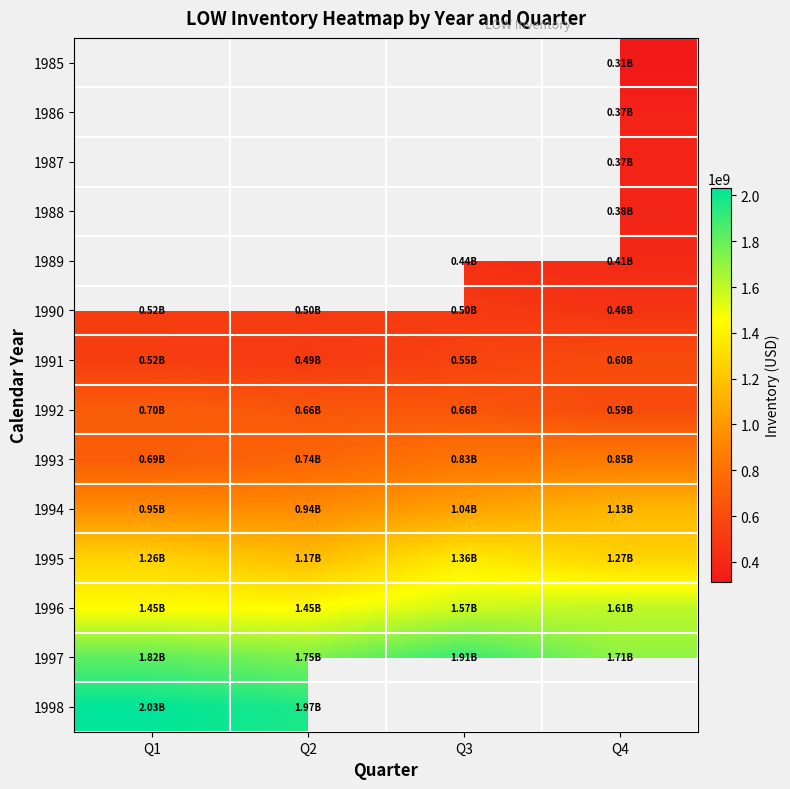

Where does the 1992 series first go above 660600000?

Q1